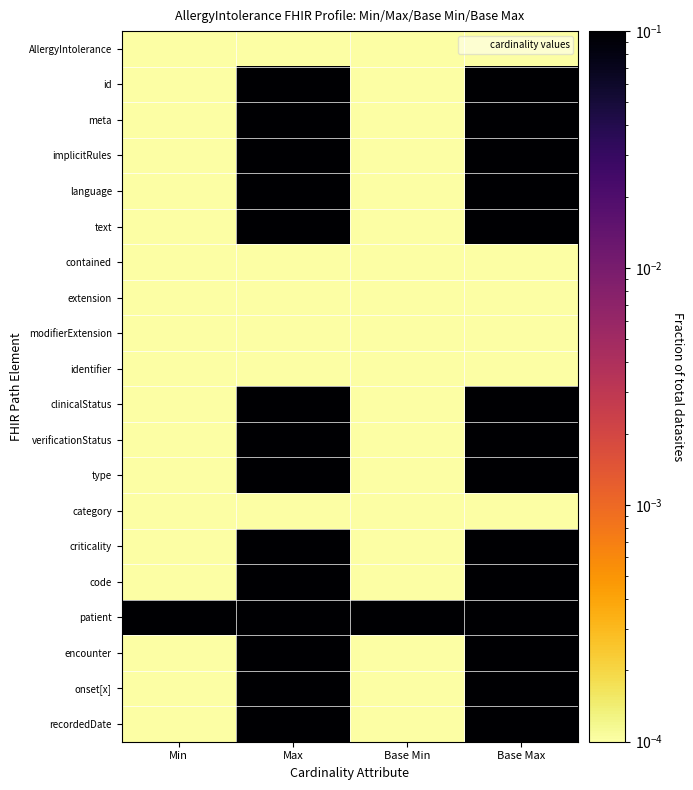

Which category has the highest value across all series?

Max